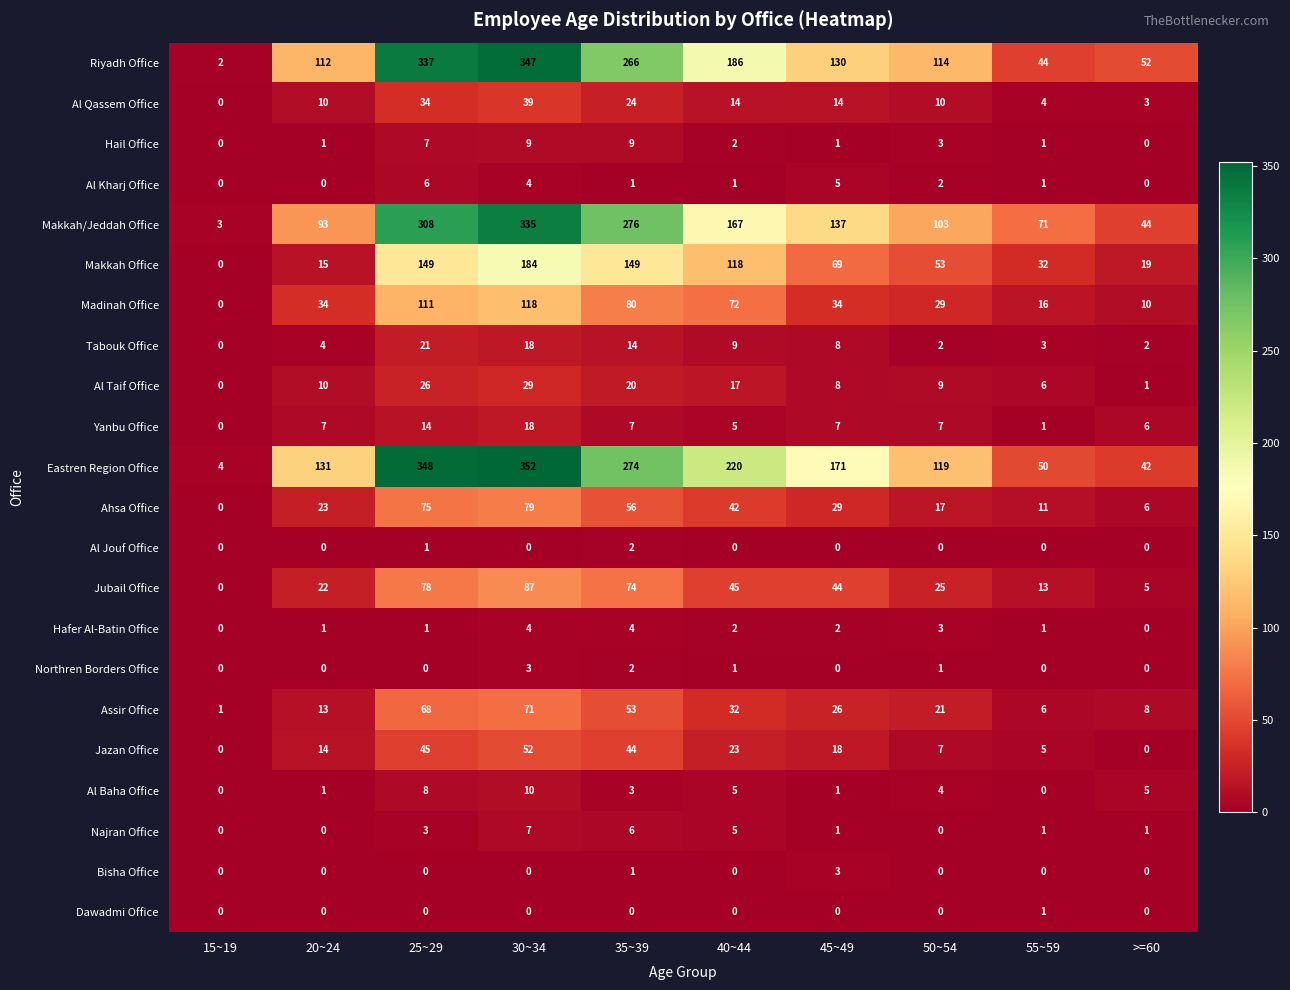

True or false: Jazan Office has a value of 33 at 40~44.

False